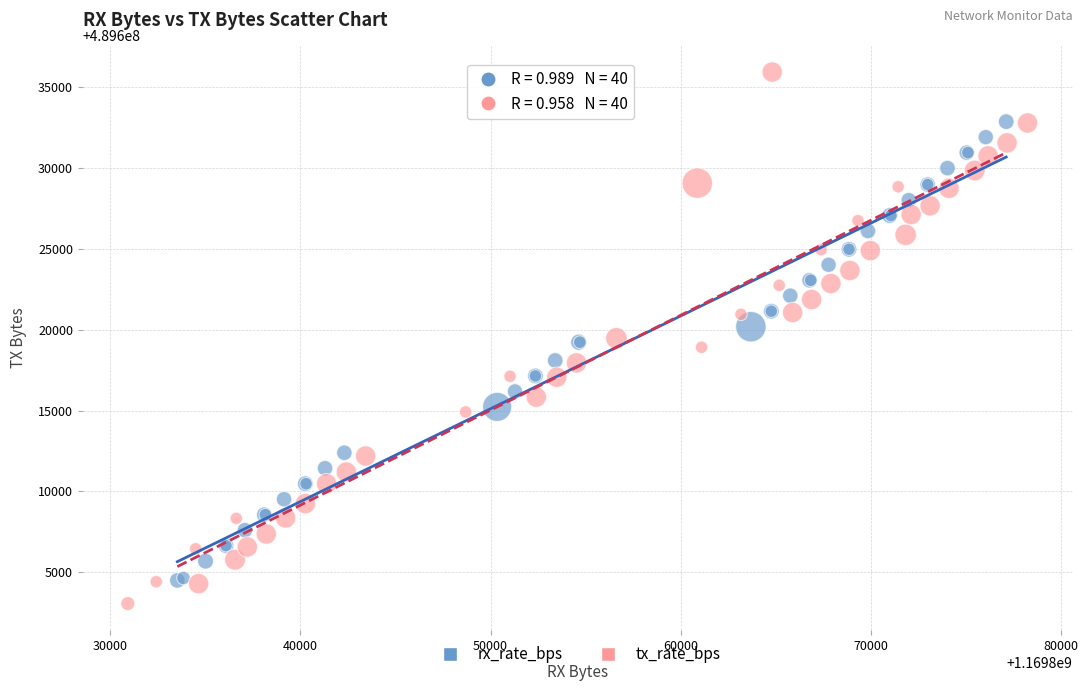

What are all the series names shown in the legend?

rx_rate_bps, tx_rate_bps